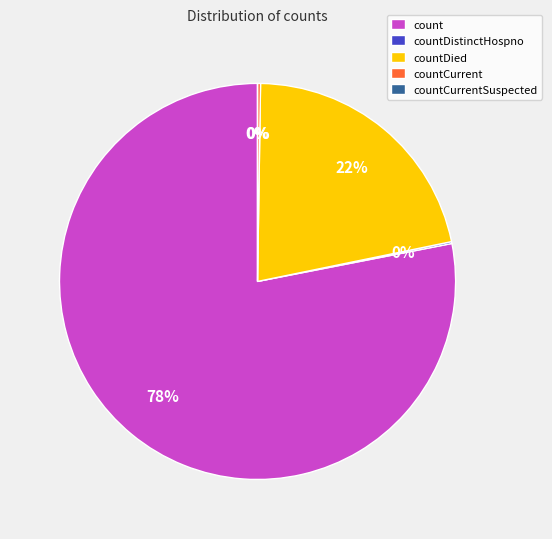

What is the largest slice in the pie chart?

count